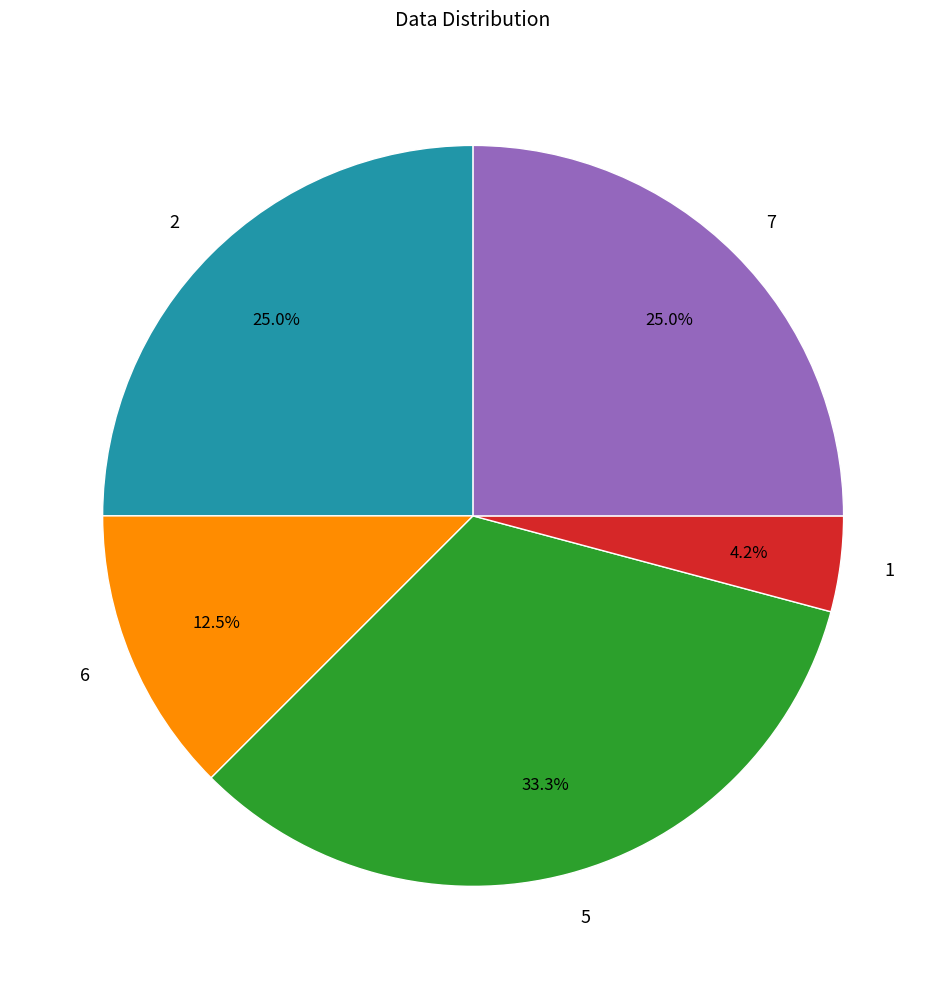

Which has a higher value, 5 or 6?

5